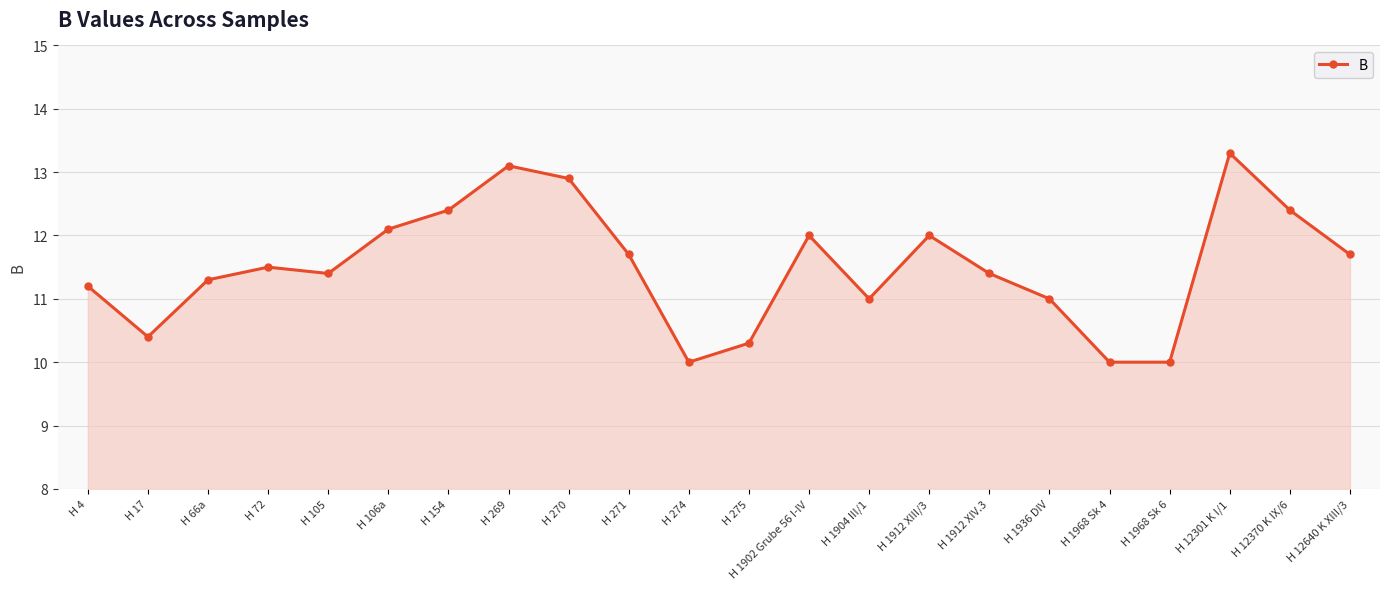

What is the sum of all values?

253.1